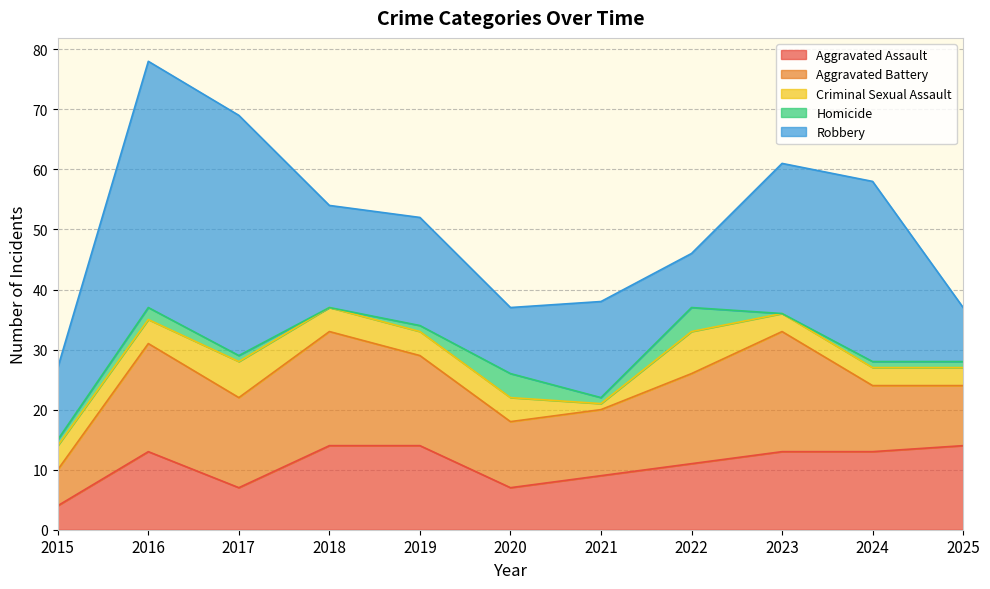

In Aggravated Battery, how many points are higher than both neighbors (excluding endpoints)?

3